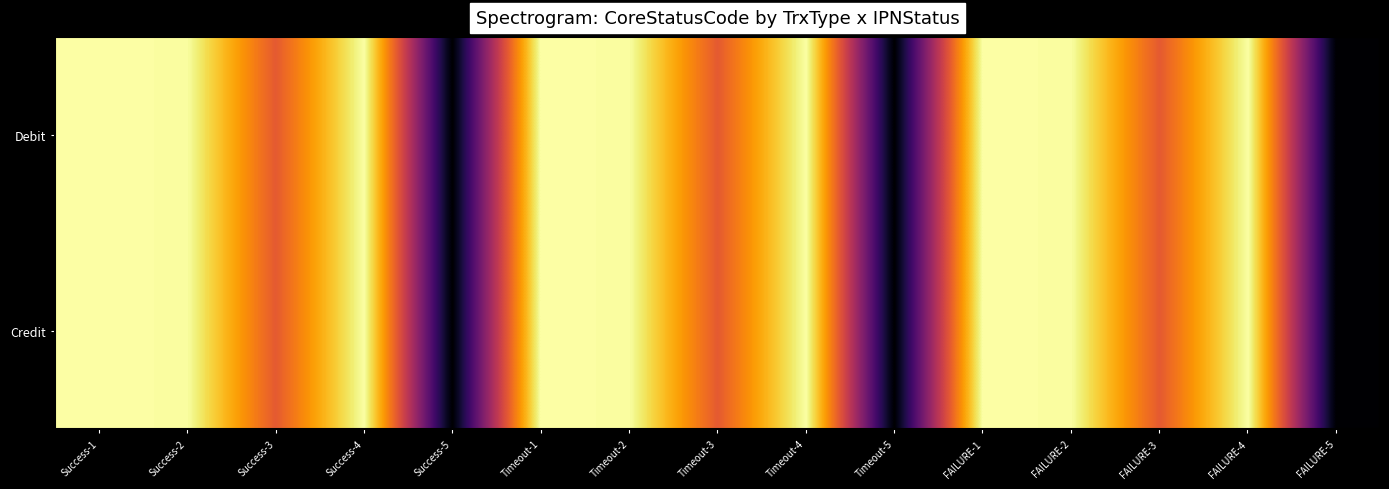

What is the total value across all series at FAILURE-2?

1986